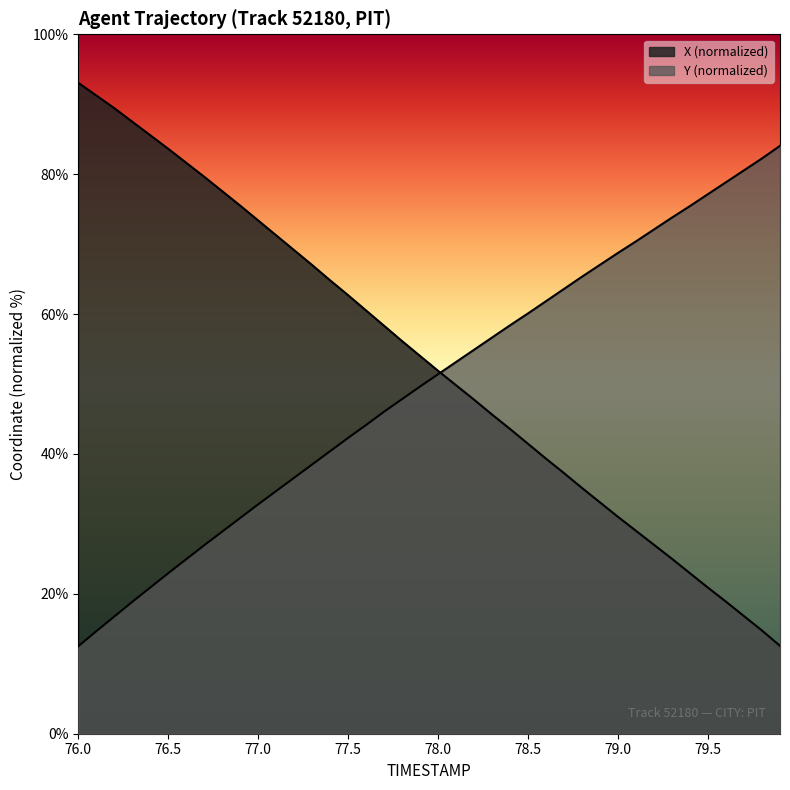

Reading right to left, extract all data points from this chart.

X: 12.6	14.8	16.8	18.9	20.9	22.9	25.0	27.0	29.0	31.0	33.1	35.1	37.3	39.3	41.4	43.6	45.6	47.7	49.8	51.9	54.0	56.1	58.3	60.5	62.7	64.8	67.0	69.1	71.3	73.4	75.5	77.6	79.6	81.6	83.6	85.6	87.5	89.4	91.2	93.1
Y: 84.0	82.3	80.5	78.8	77.2	75.4	73.8	72.1	70.4	68.8	67.1	65.3	63.6	61.8	60.1	58.4	56.6	54.9	53.2	51.4	49.7	47.8	46.1	44.1	42.3	40.4	38.5	36.6	34.7	32.8	30.9	28.9	27.0	25.0	22.9	20.9	18.8	16.7	14.7	12.5